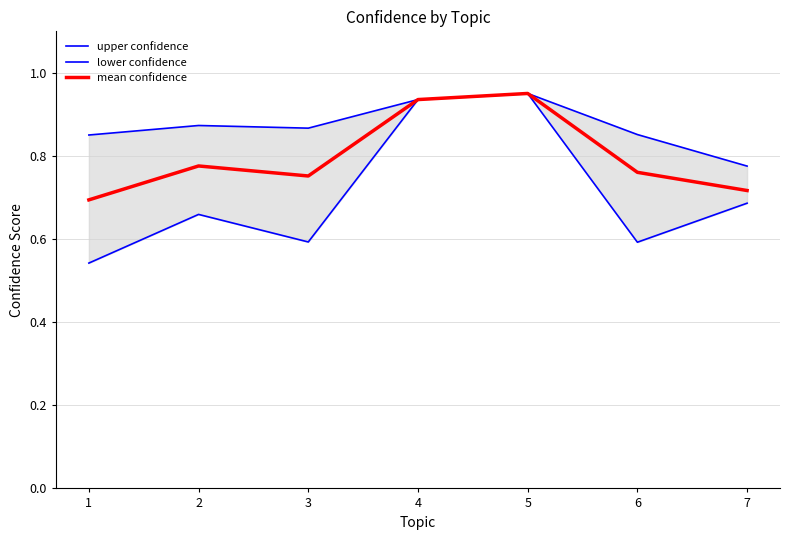

Rank the series by their maximum value, from lowest to highest.

upper confidence, lower confidence, mean confidence